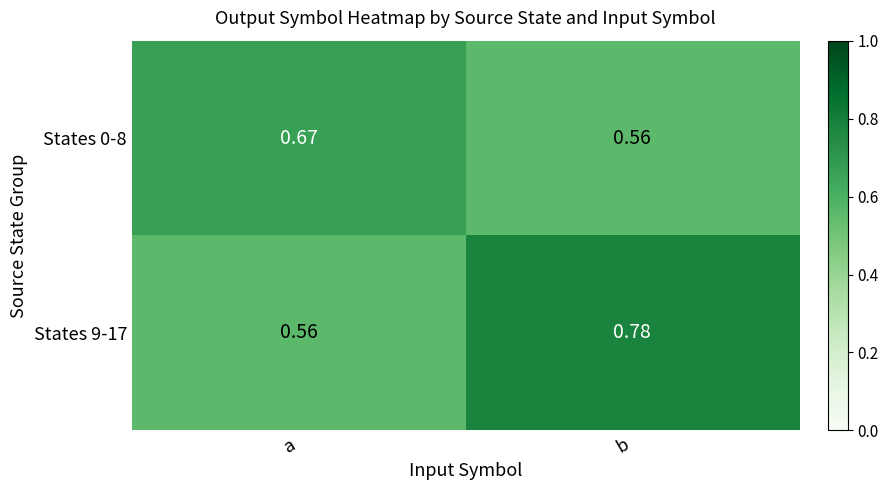

At a, list the series in order from smallest to largest.

States 9-17, States 0-8